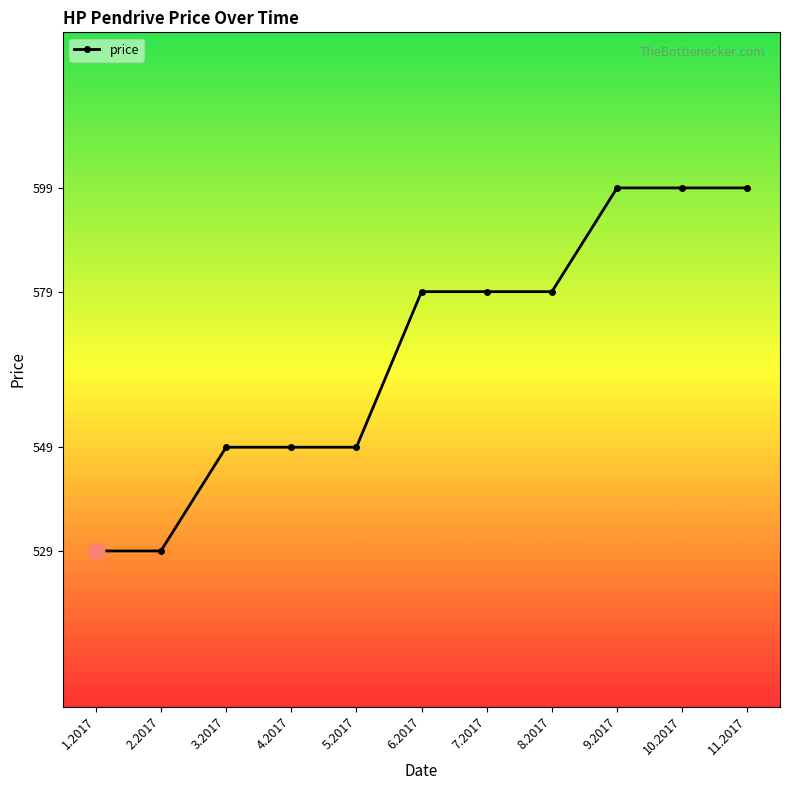

What is the minimum value shown in the chart?

529